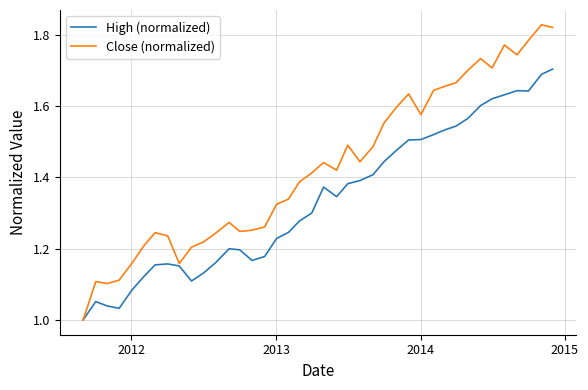

Which series has the largest total across all categories?

Close (normalized)